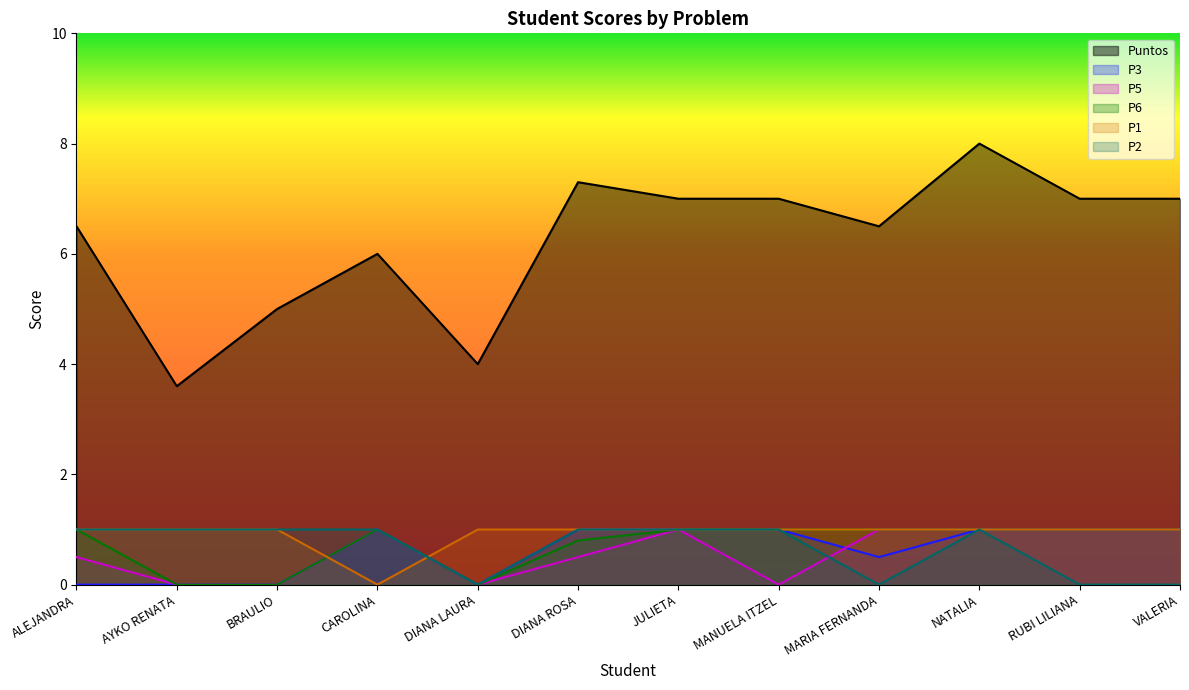

How many times do P1 and P3 cross each other?

2